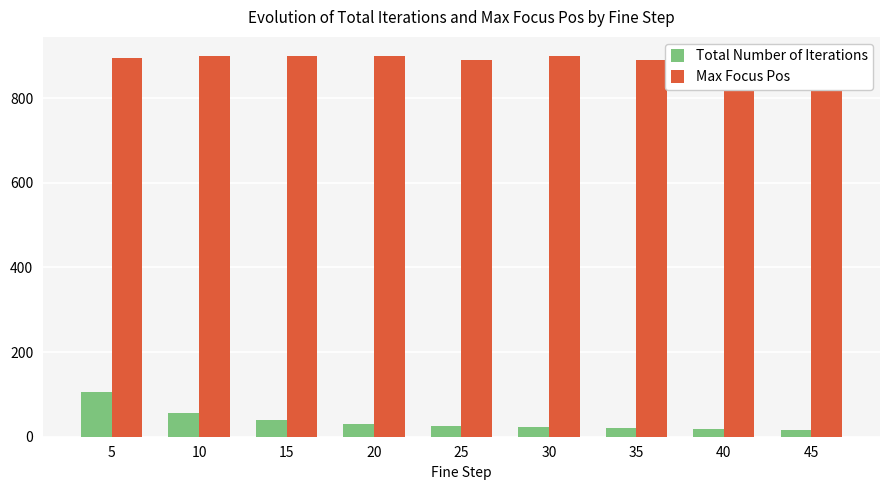

The value of Total Number of Iterations at 45 is 25. True or false?

False